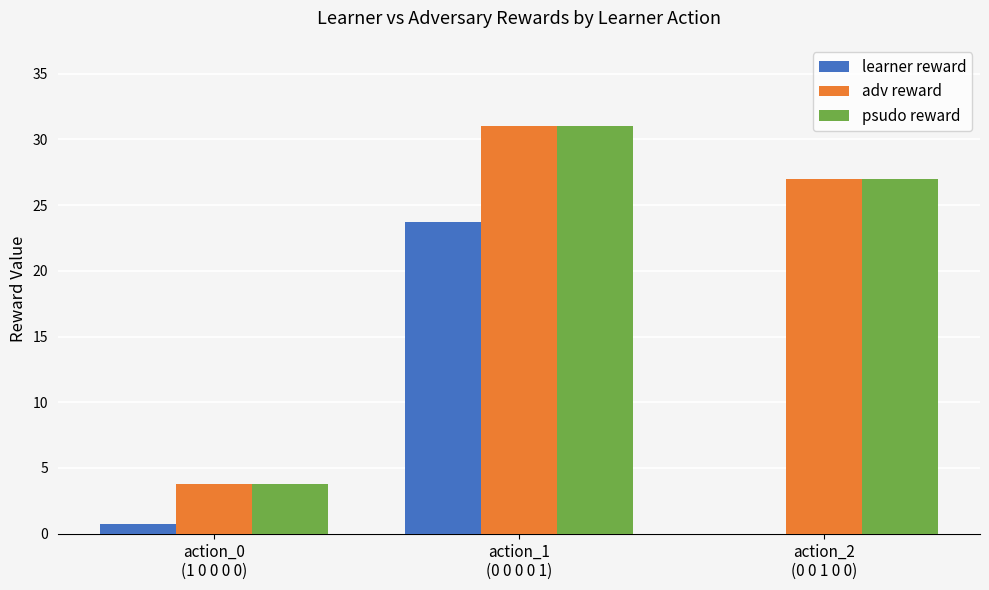

What is the highest value of the learner reward series?

23.8